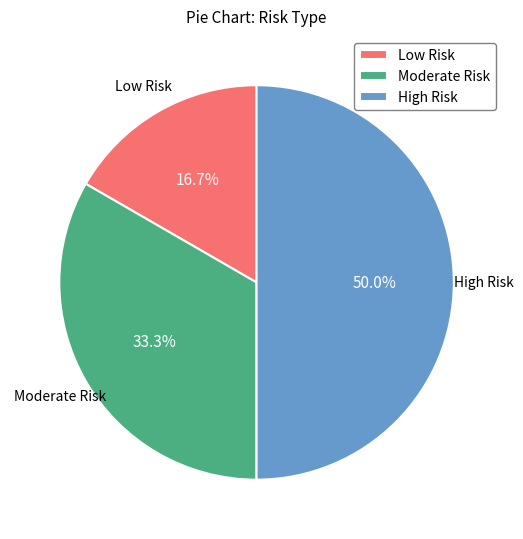

Combined, what portion of the pie is Low Risk and Moderate Risk?

50.0%